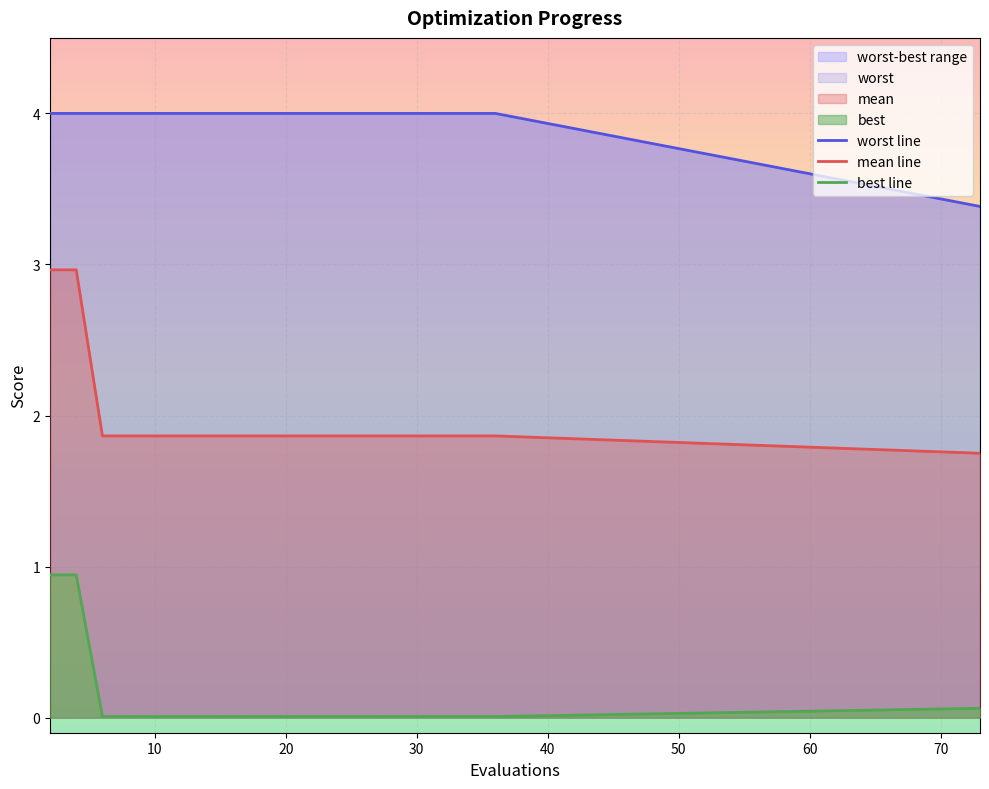

The value of mean line at 20 is 0.5. True or false?

False